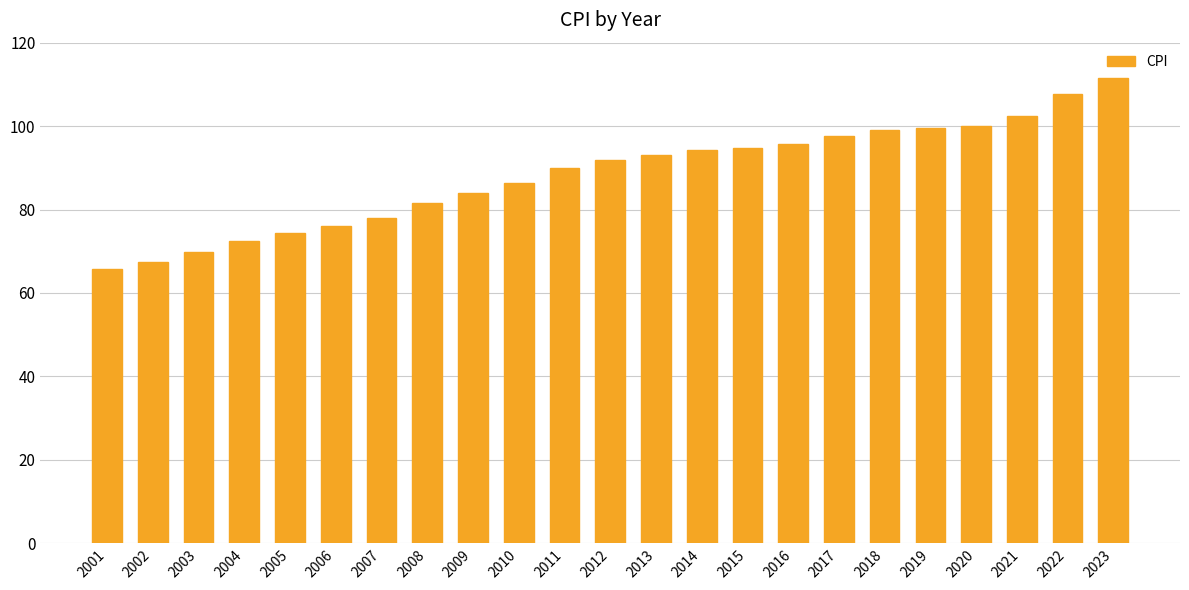

Are the bars horizontal?

No